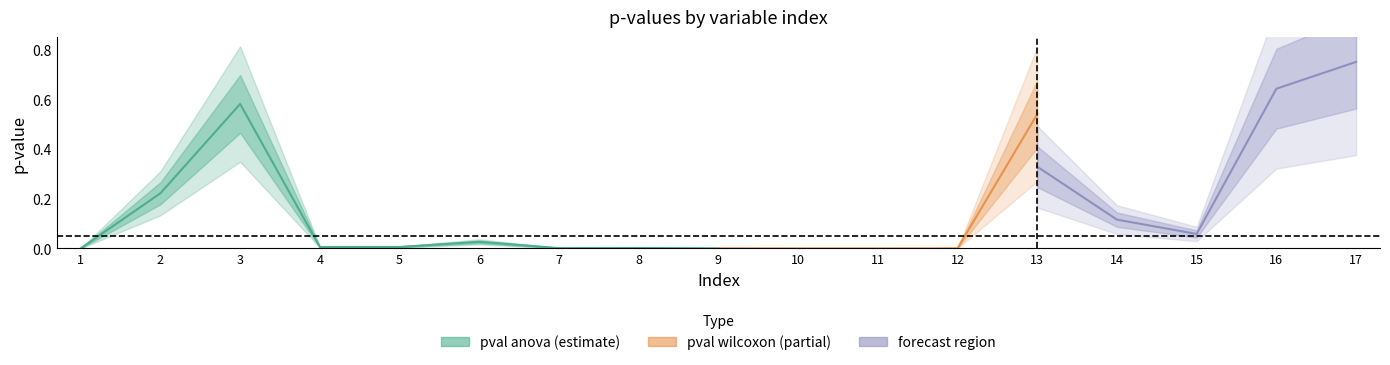

What is the difference between the pval anova values at 4 and 2?

0.2